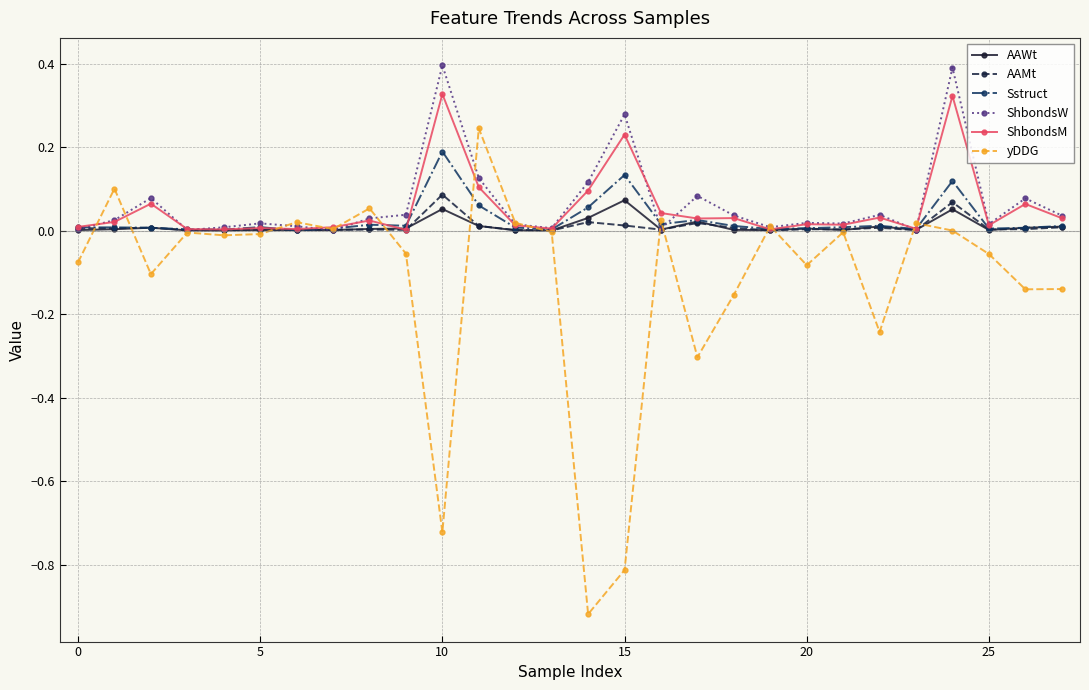

Which series has the widest spread of values?

yDDG